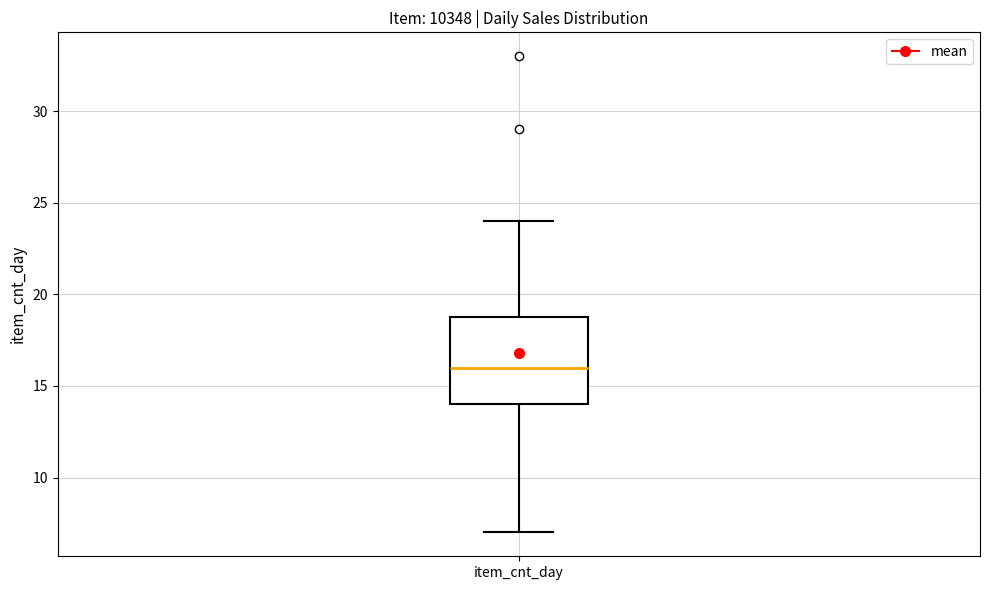

Where is the upper edge of the box for item_cnt_day on the y-axis? The values are not printed on the chart, so give them approximately, as read against the axis.

19